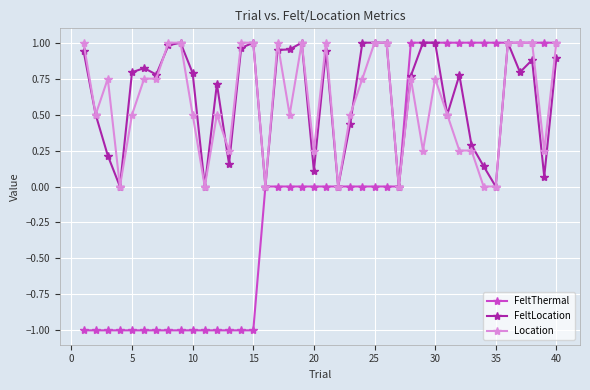

How many distinct data groups are displayed?

3